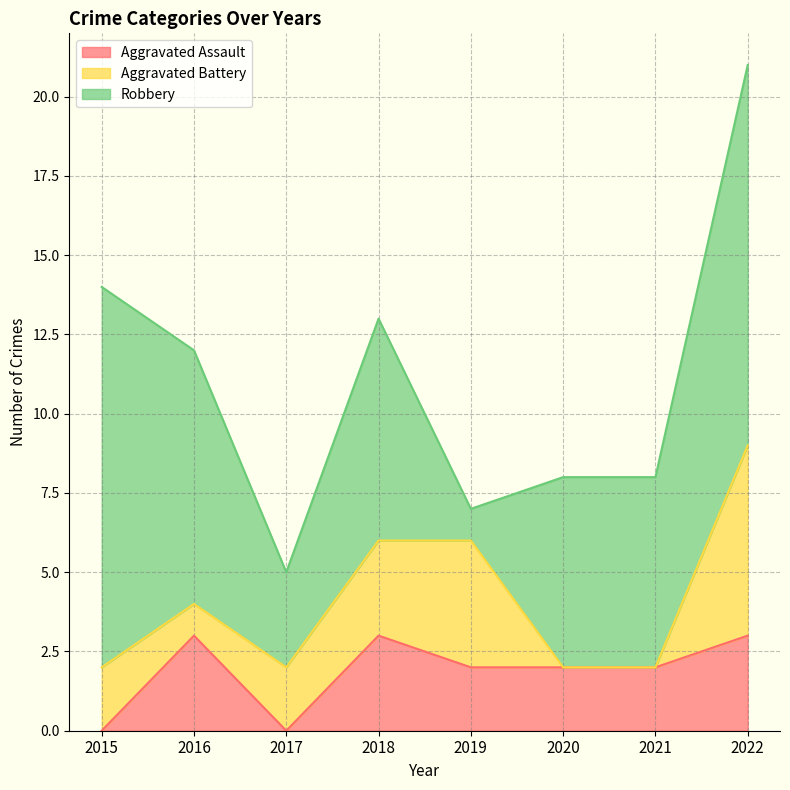

What is the total value across all series at 2021?

8